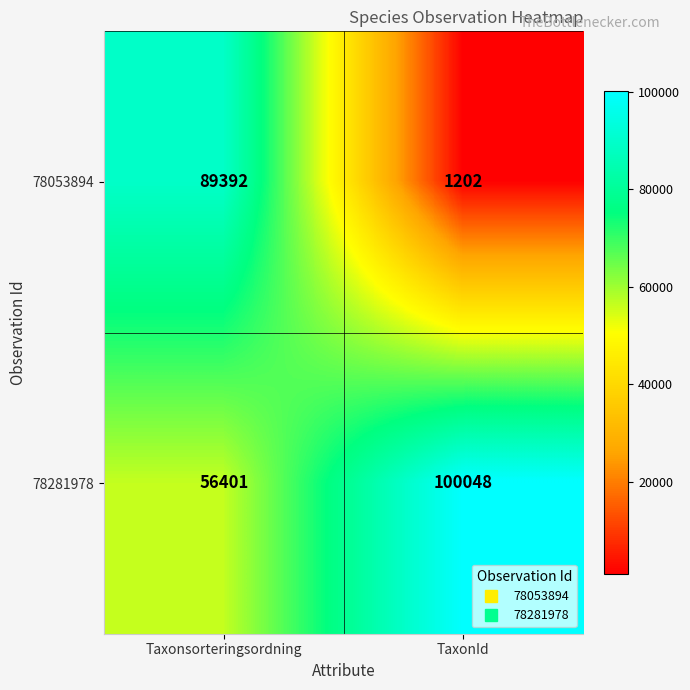

Which series has the largest range (max minus min)?

78053894